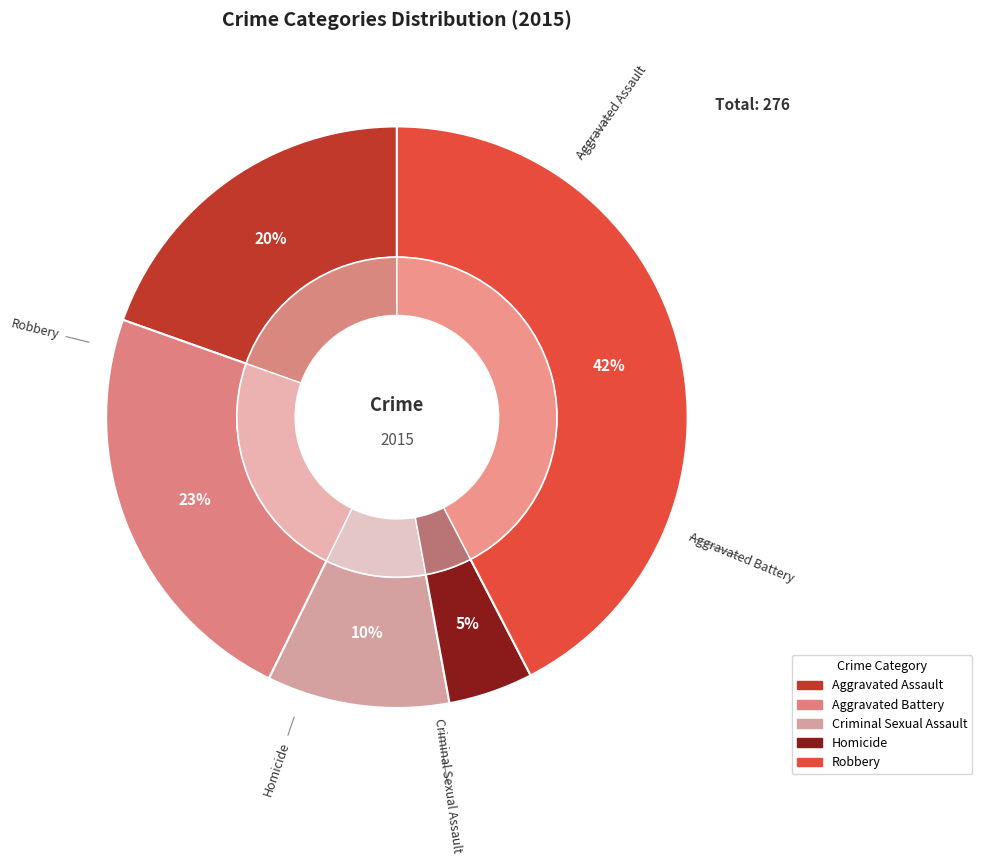

Rank the categories by value from lowest to highest.

Homicide, Criminal Sexual Assault, Aggravated Assault, Aggravated Battery, Robbery